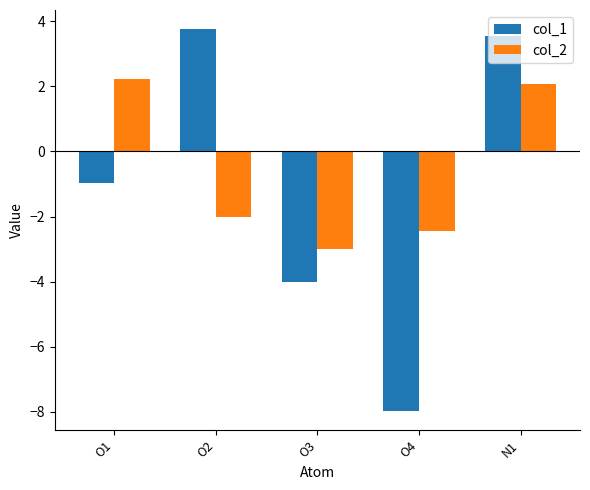

Which category has the lowest value in the col_1 series?

O4